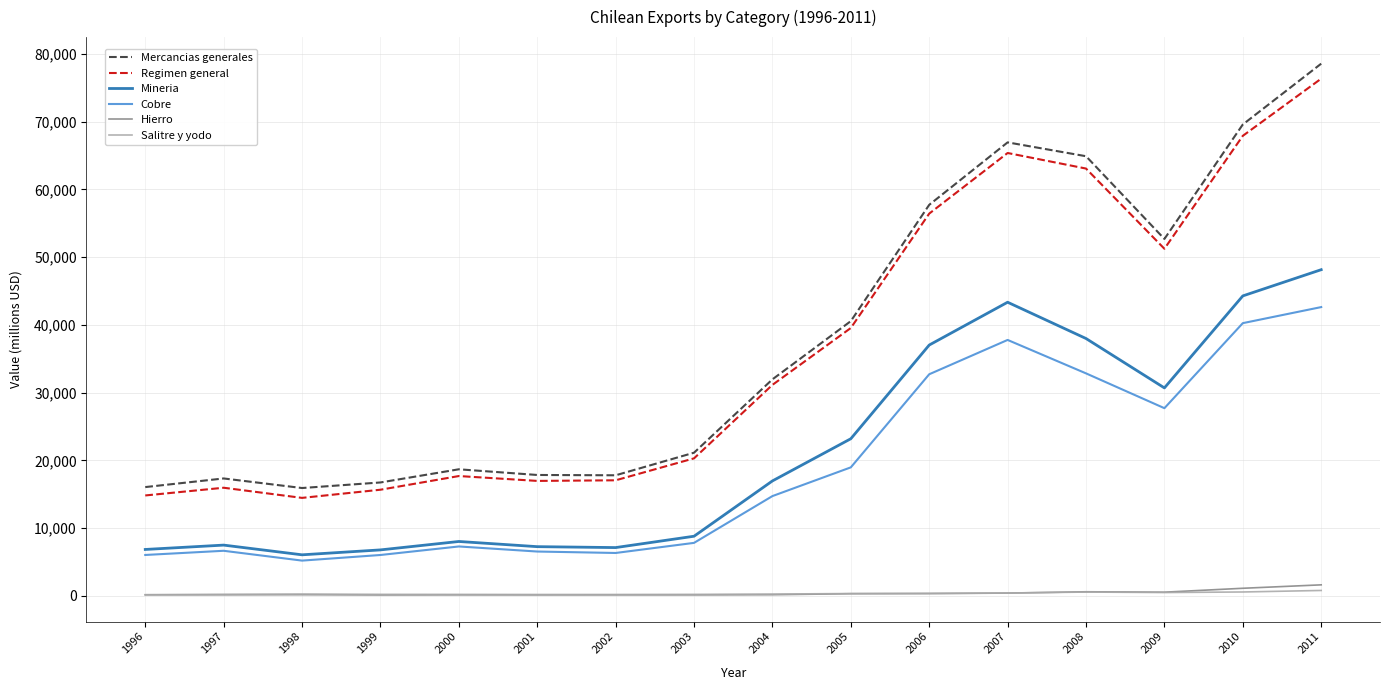

True or false: Hierro and Mineria intersect in this chart.

False